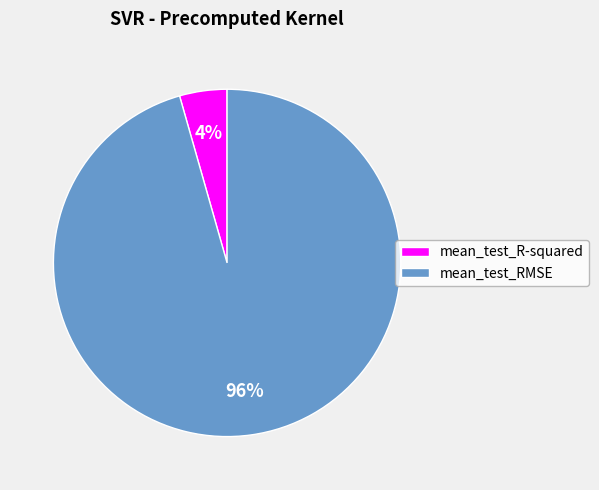

The mean_test_RMSE slice represents 96% of the pie. True or false?

True